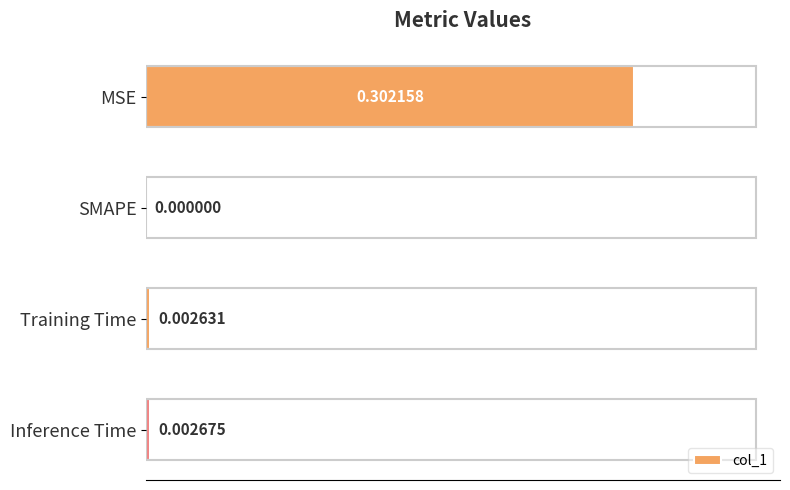

At which category does the chart reach its peak across all series?

MSE